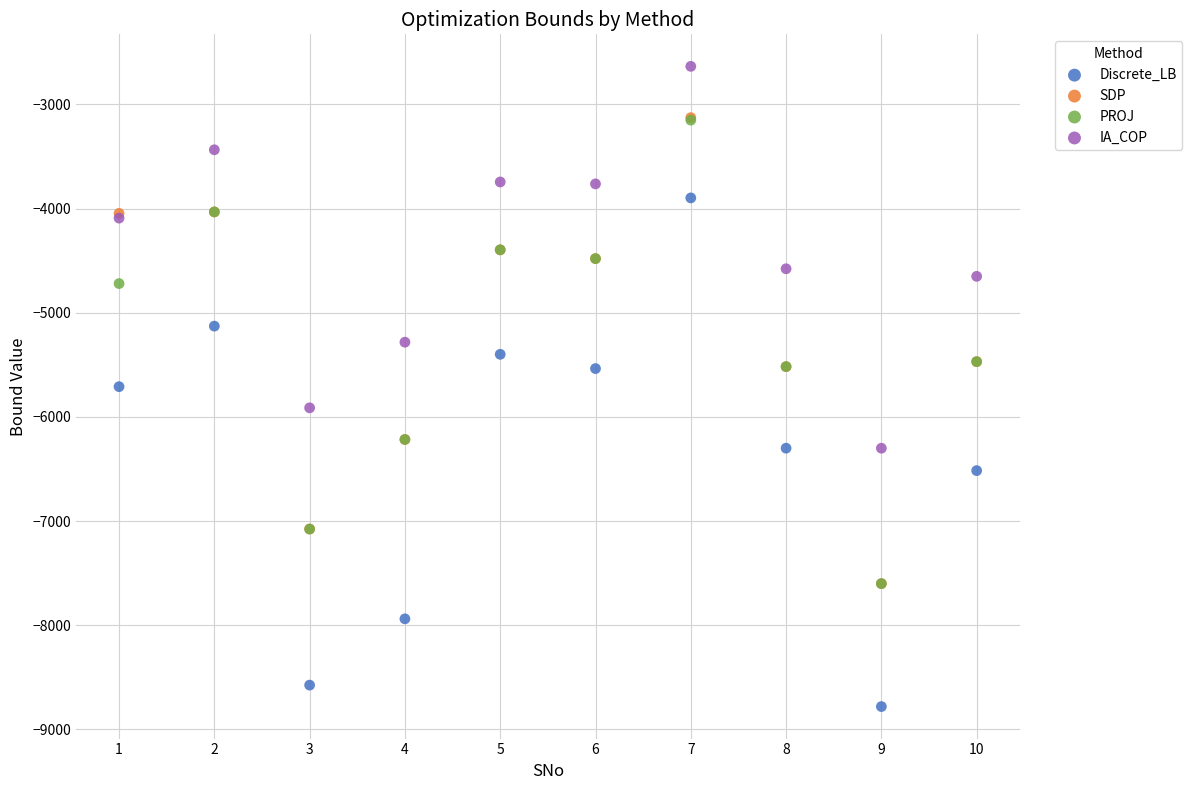

Which series contains the lowest Y value?

Discrete_LB